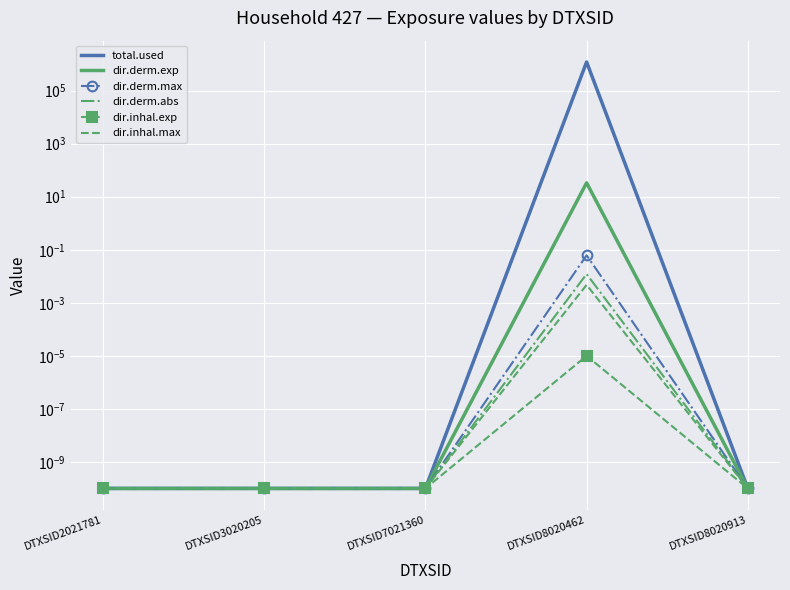

How many lines are shown in the chart?

6